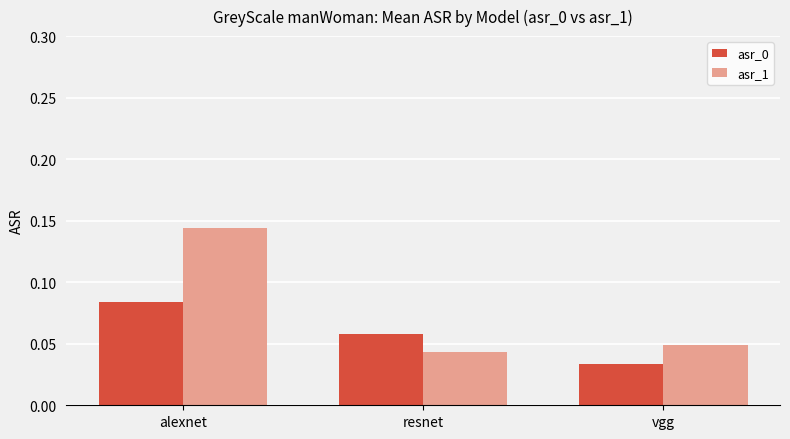

At which category is the sum across all series the highest?

alexnet